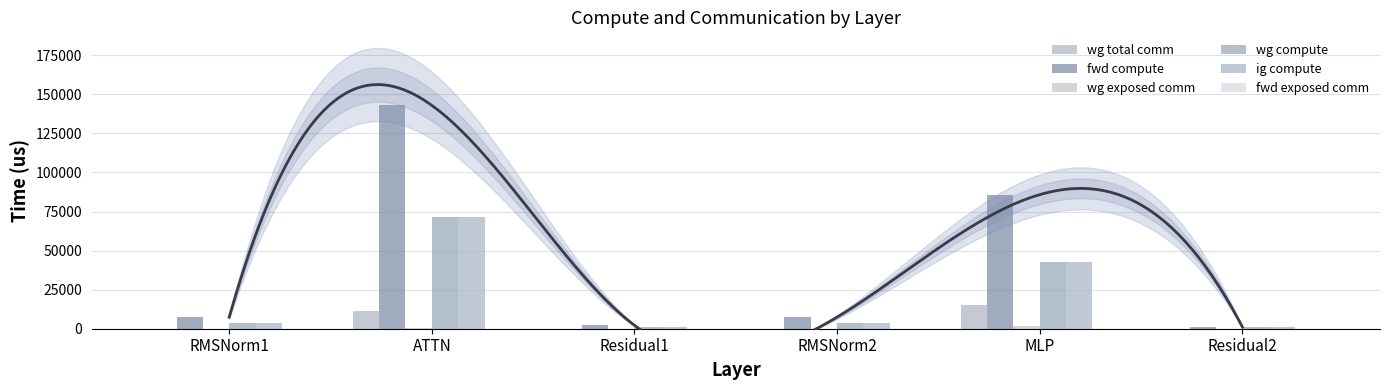

Rank the categories by fwd compute value from highest to lowest.

ATTN, MLP, RMSNorm1, RMSNorm2, Residual1, Residual2